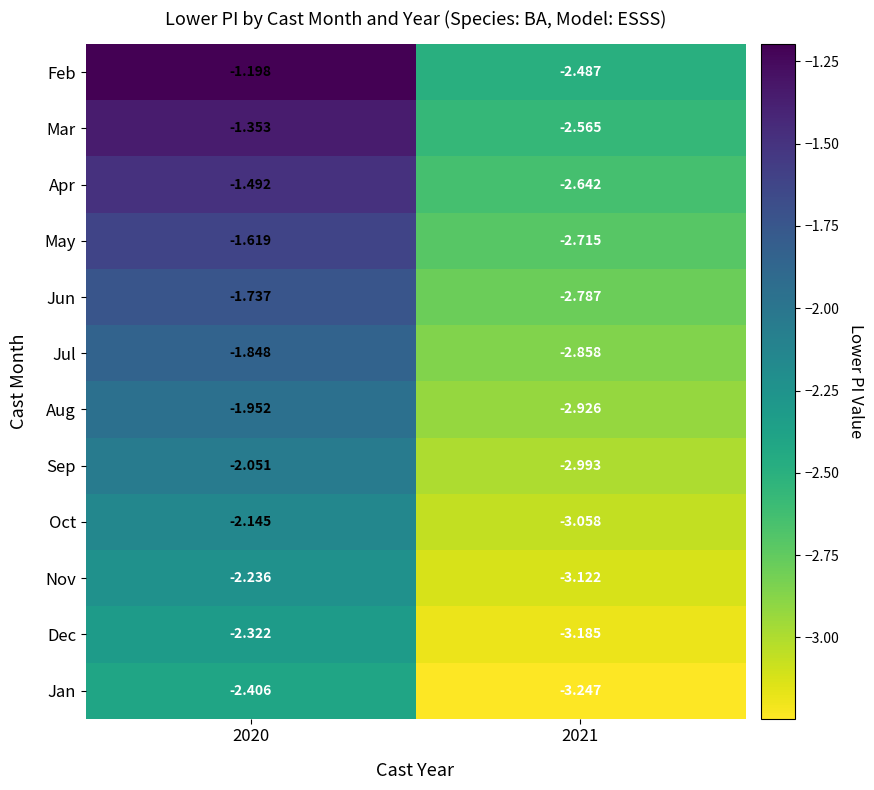

List the series in order of their peak value, highest first.

Feb, Mar, Apr, May, Jun, Jul, Aug, Sep, Oct, Nov, Dec, Jan